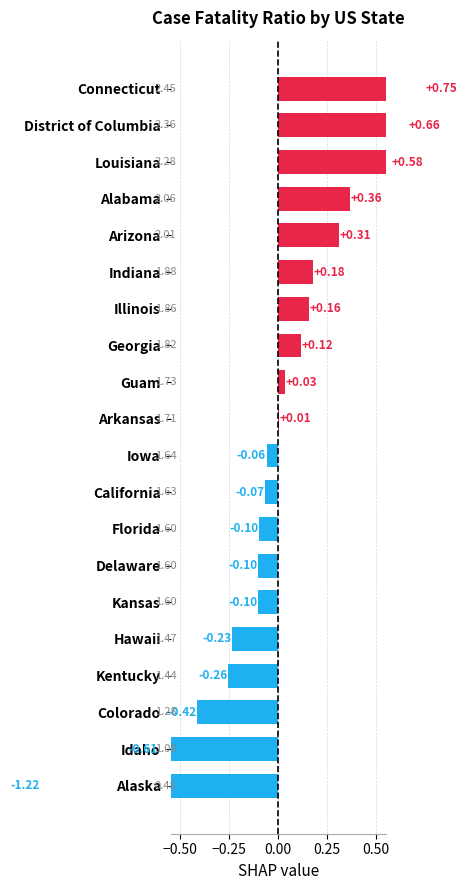

What is the difference between the maximum and minimum values?

2.0